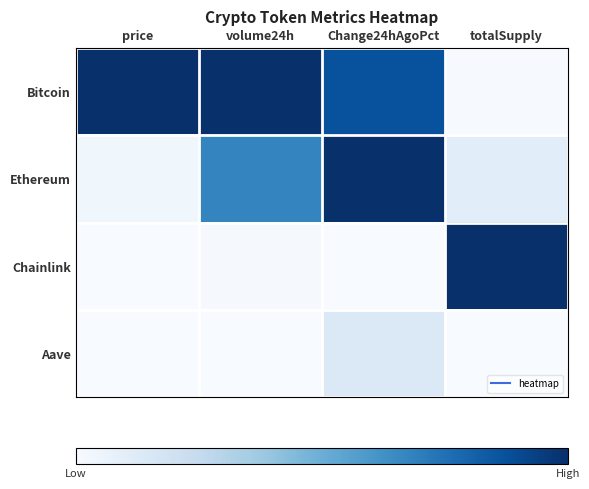

At how many categories does at least one series exceed 0?

4